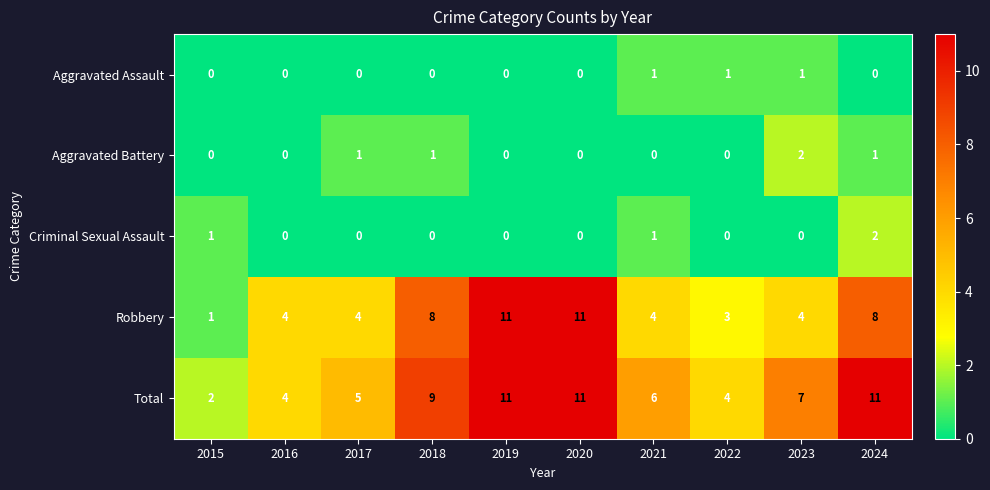

What is the difference between the second highest and second lowest values in the Total series?

7